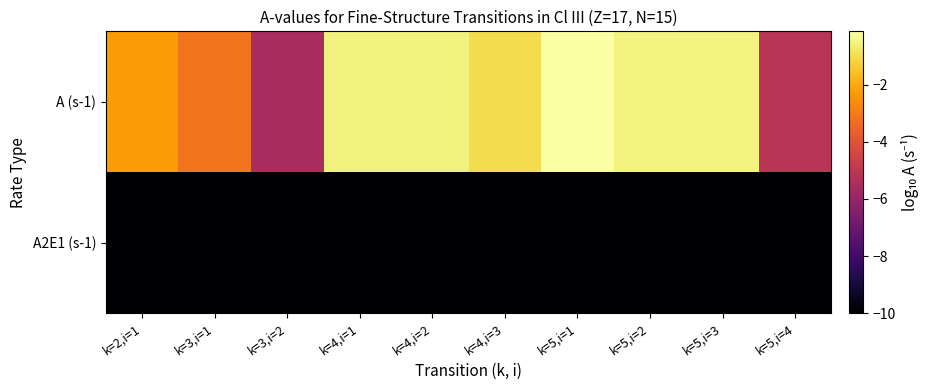

Reading right to left, transcribe all the data shown in this chart.

A (s-1): k=5,i=4=-5.1	k=5,i=3=-0.5	k=5,i=2=-0.5	k=5,i=1=-0.1	k=4,i=3=-1.0	k=4,i=2=-0.5	k=4,i=1=-0.5	k=3,i=2=-5.5	k=3,i=1=-3.2	k=2,i=1=-2.3
A2E1 (s-1): k=5,i=4=-10.0	k=5,i=3=-10.0	k=5,i=2=-10.0	k=5,i=1=-10.0	k=4,i=3=-10.0	k=4,i=2=-10.0	k=4,i=1=-10.0	k=3,i=2=-10.0	k=3,i=1=-10.0	k=2,i=1=-10.0